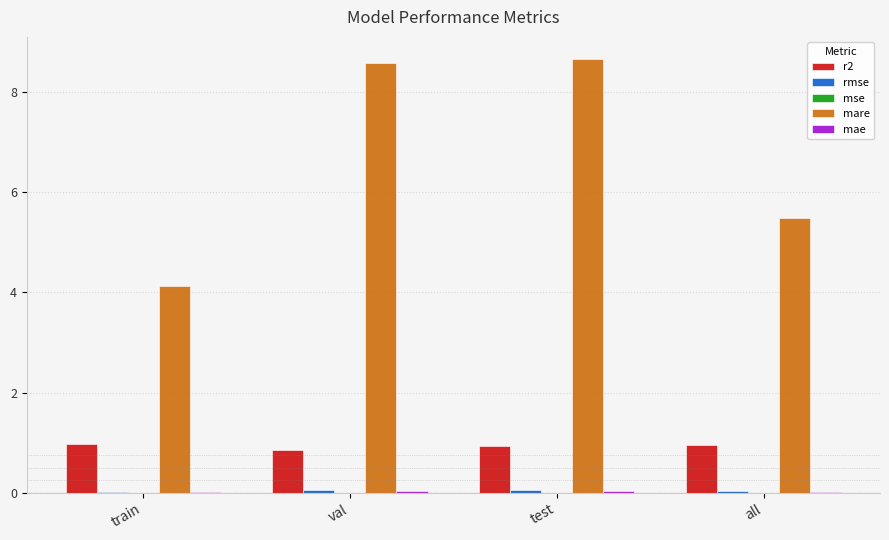

The r2 series shows 0.9 at val. True or false?

True